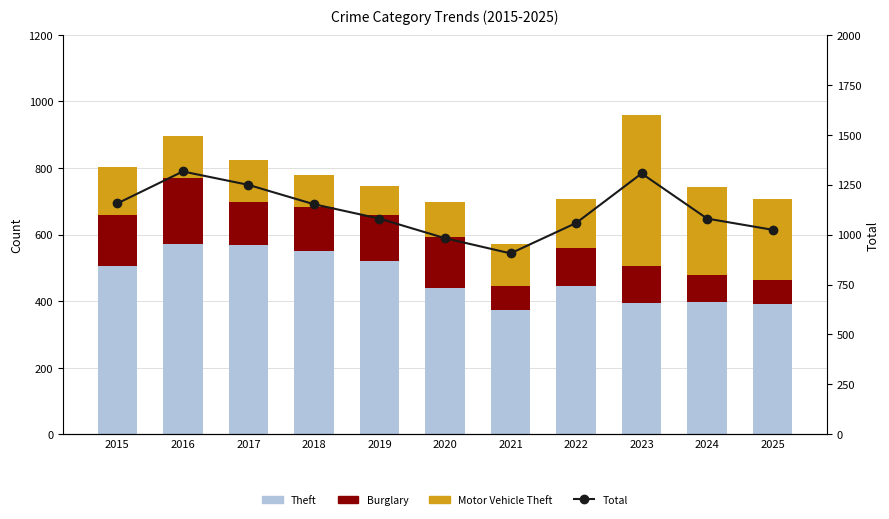

Reading left to right, extract all data points from this chart.

Theft: 2015=505	2016=572	2017=569	2018=550	2019=520	2020=441	2021=375	2022=447	2023=394	2024=398	2025=393
Burglary: 2015=153	2016=198	2017=130	2018=132	2019=140	2020=152	2021=70	2022=112	2023=113	2024=82	2025=71
Motor Vehicle Theft: 2015=145	2016=126	2017=125	2018=96	2019=86	2020=106	2021=128	2022=147	2023=451	2024=264	2025=243
Total: 2015=1156	2016=1316	2017=1249	2018=1152	2019=1080	2020=982	2021=906	2022=1058	2023=1306	2024=1080	2025=1024